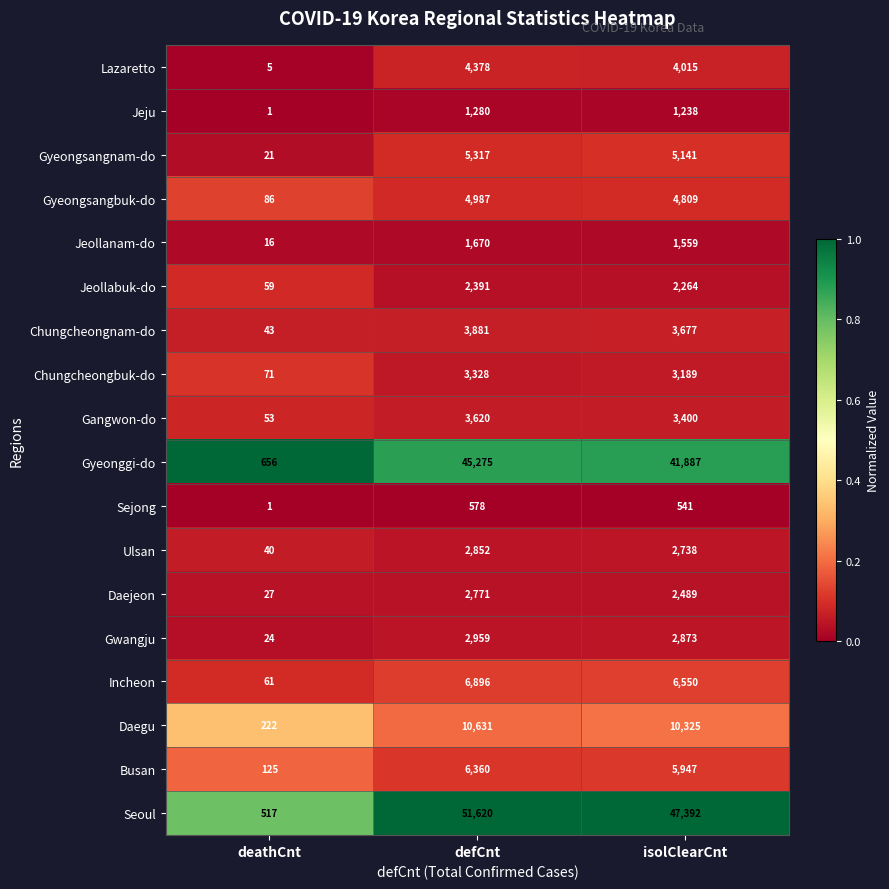

Is the value of Gangwon-do at deathCnt greater than the value of Jeju at defCnt?

No